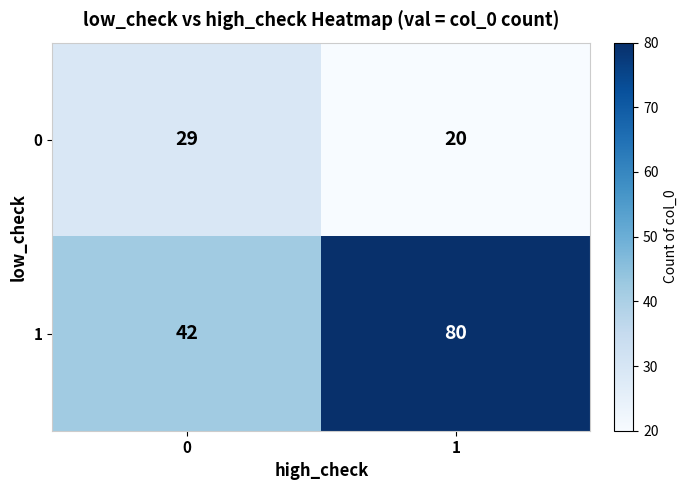

True or false: 1 has a value of 80 at 1.

True